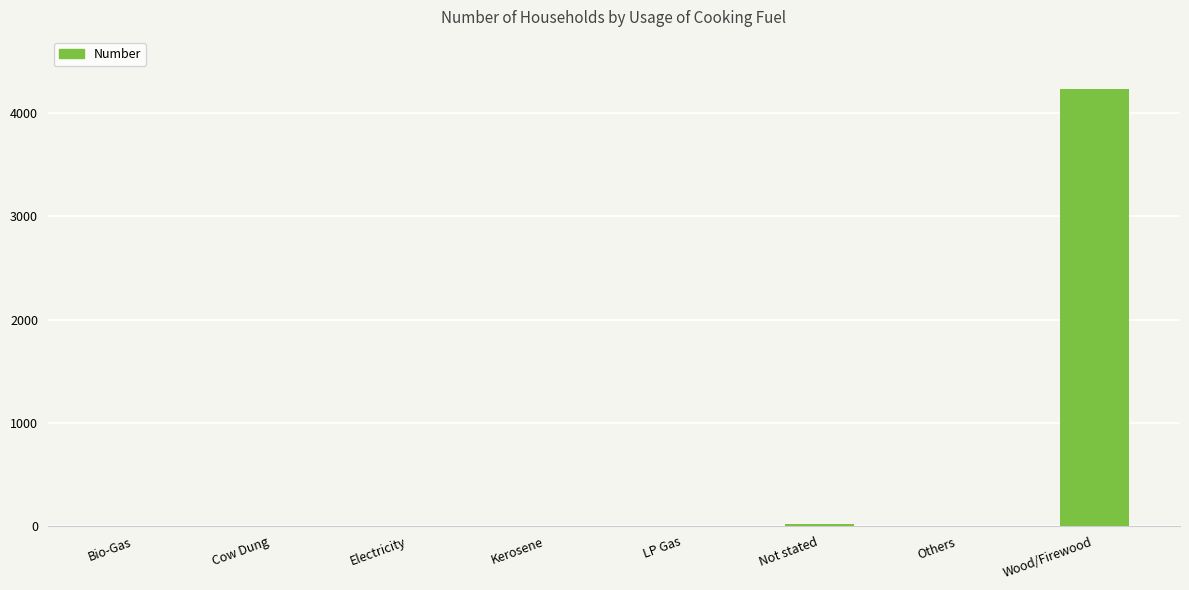

What is the greatest value displayed?

4230